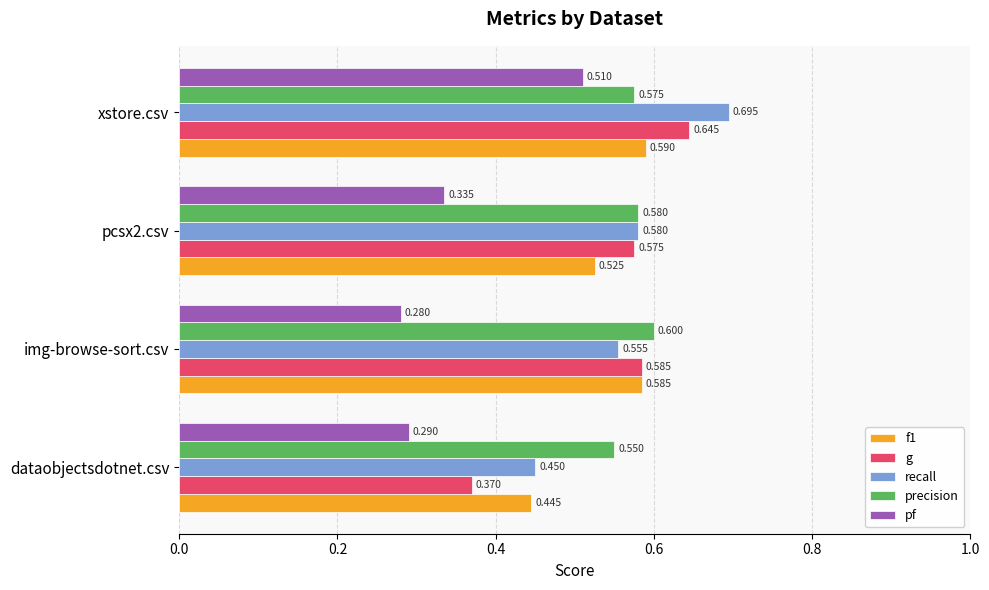

List the series in order of their peak value, lowest first.

pf, f1, precision, g, recall